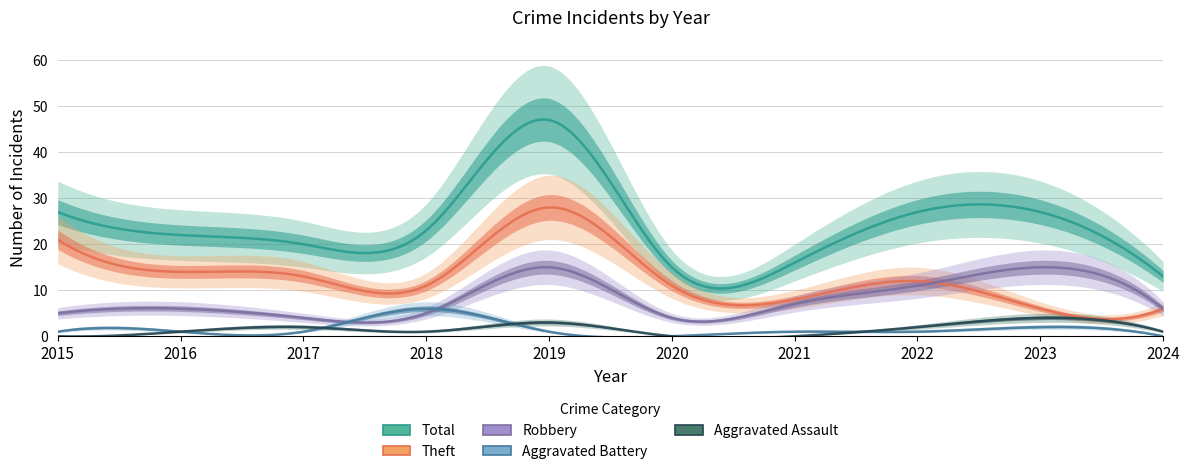

True or false: Robbery and Total intersect in this chart.

False